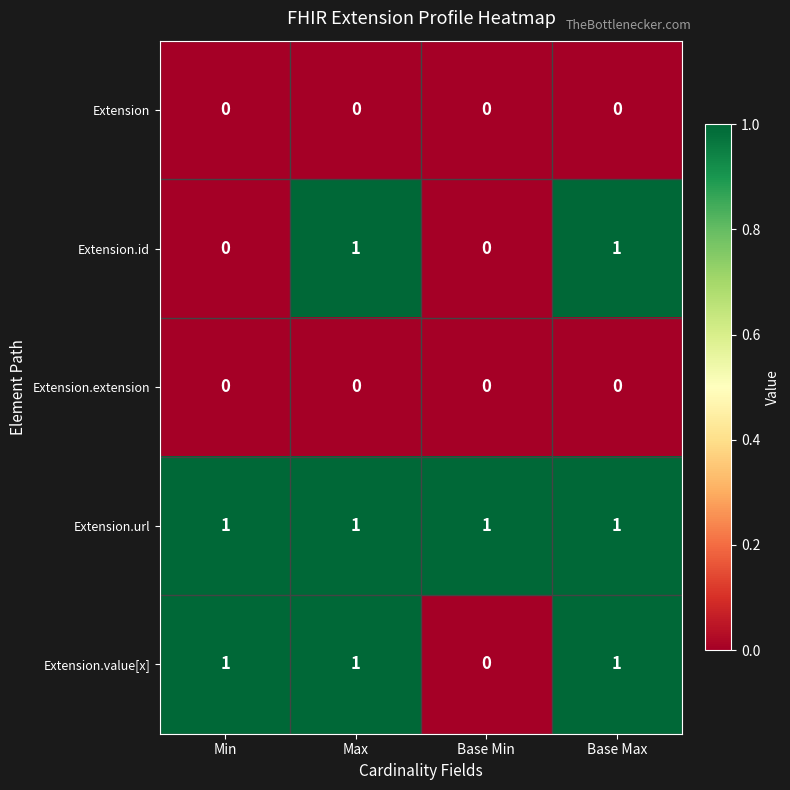

Which series has the largest total across all categories?

Extension.url